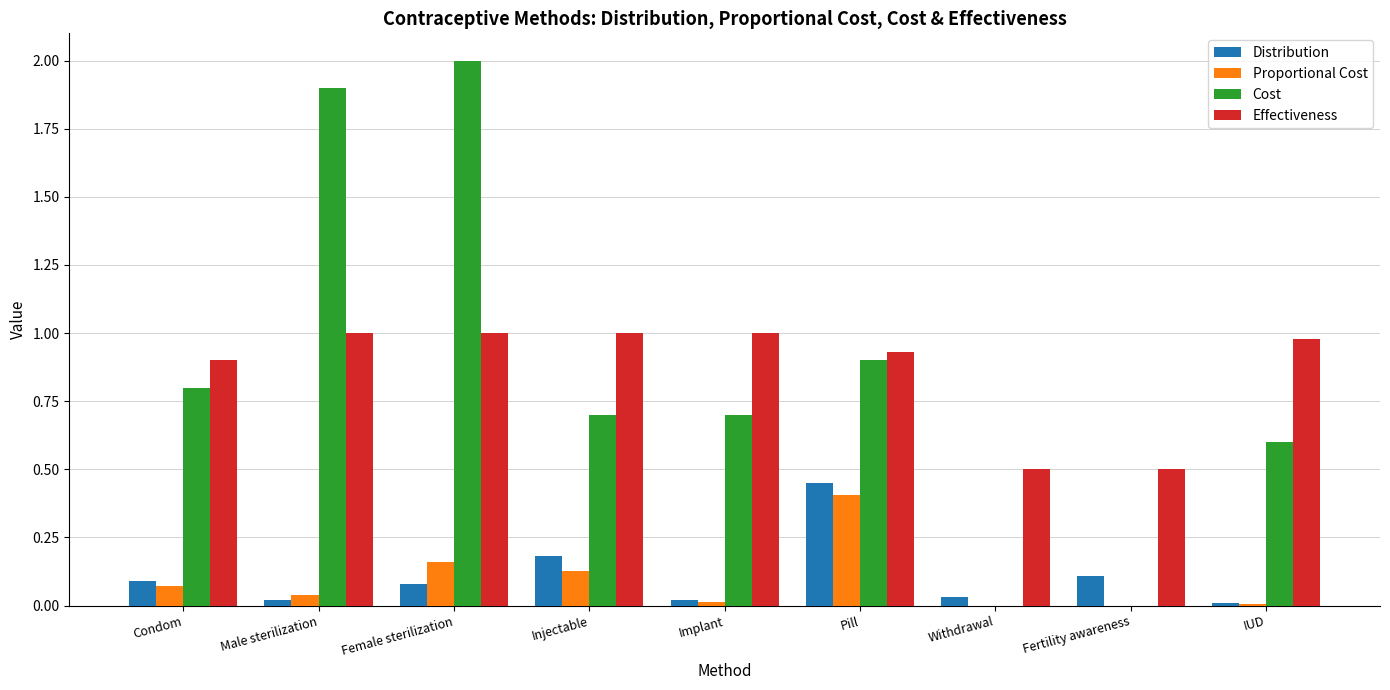

Count the number of categories in the chart.

9